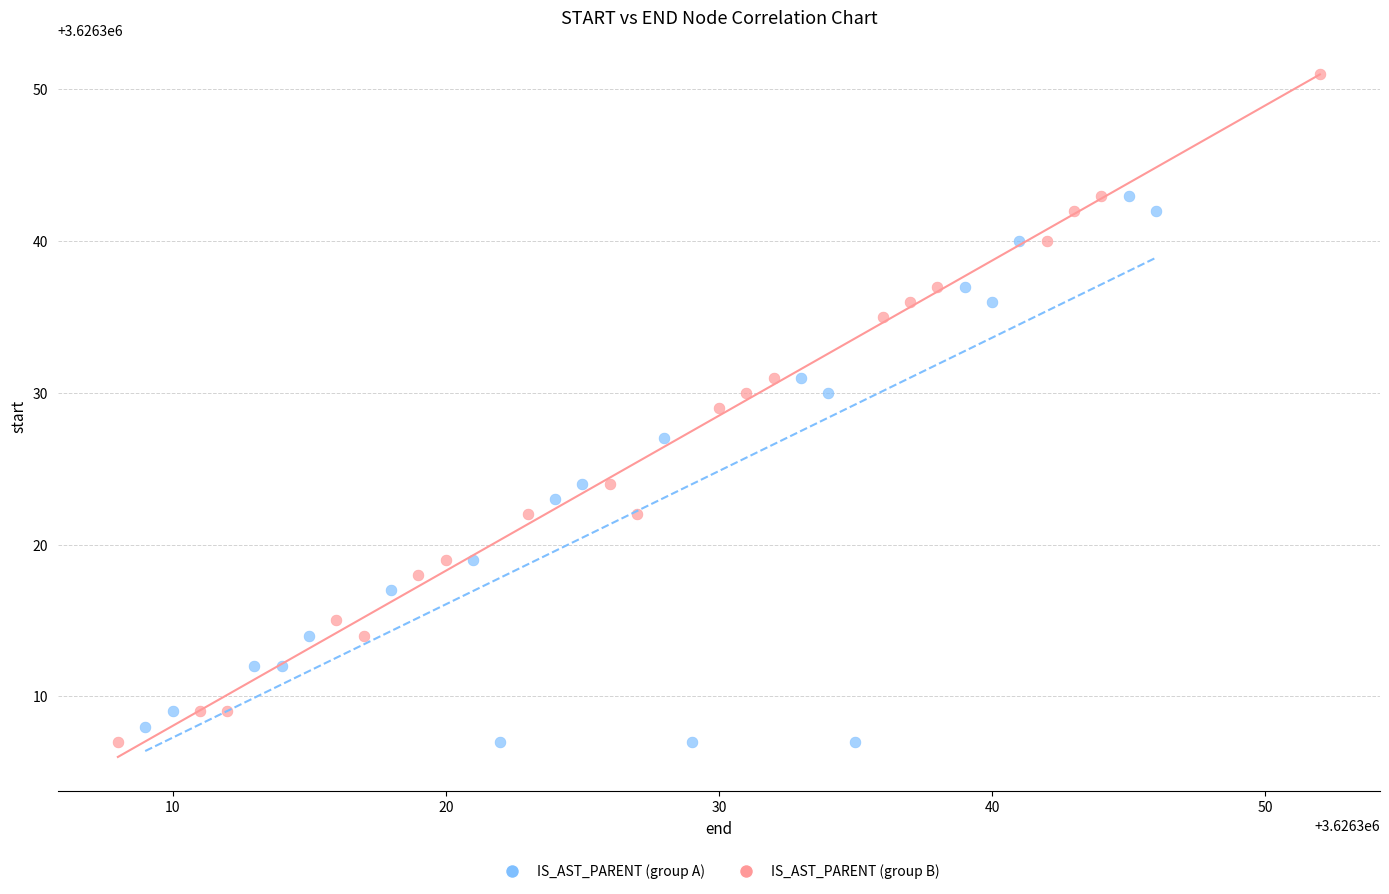

What are all the series names shown in the legend?

IS_AST_PARENT (group A), IS_AST_PARENT (group B)